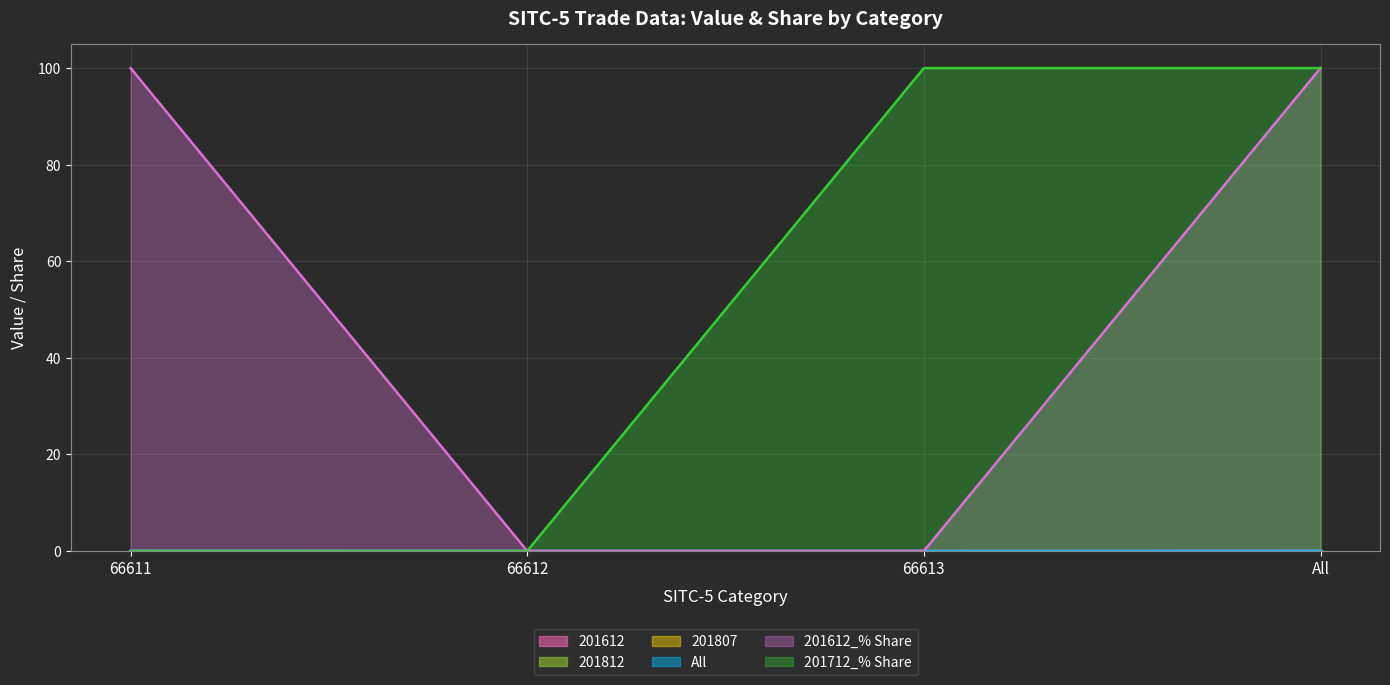

True or false: 201612_% Share and 201612 cross at least once.

False